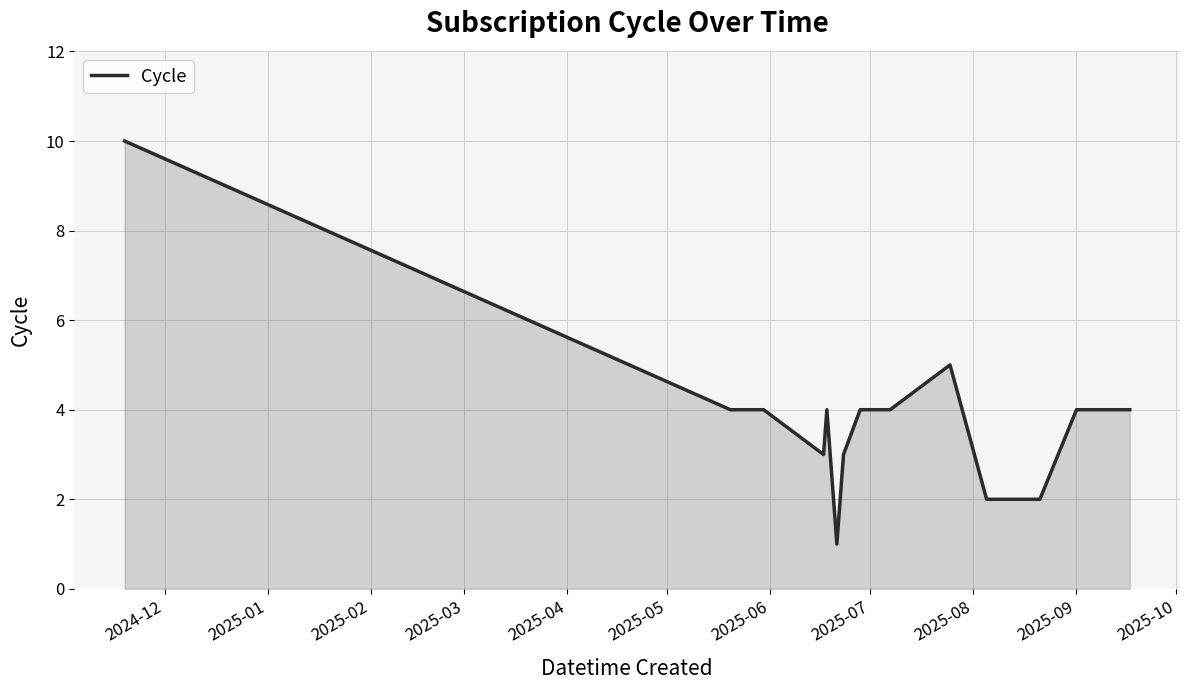

What is the maximum value shown in the chart?

10